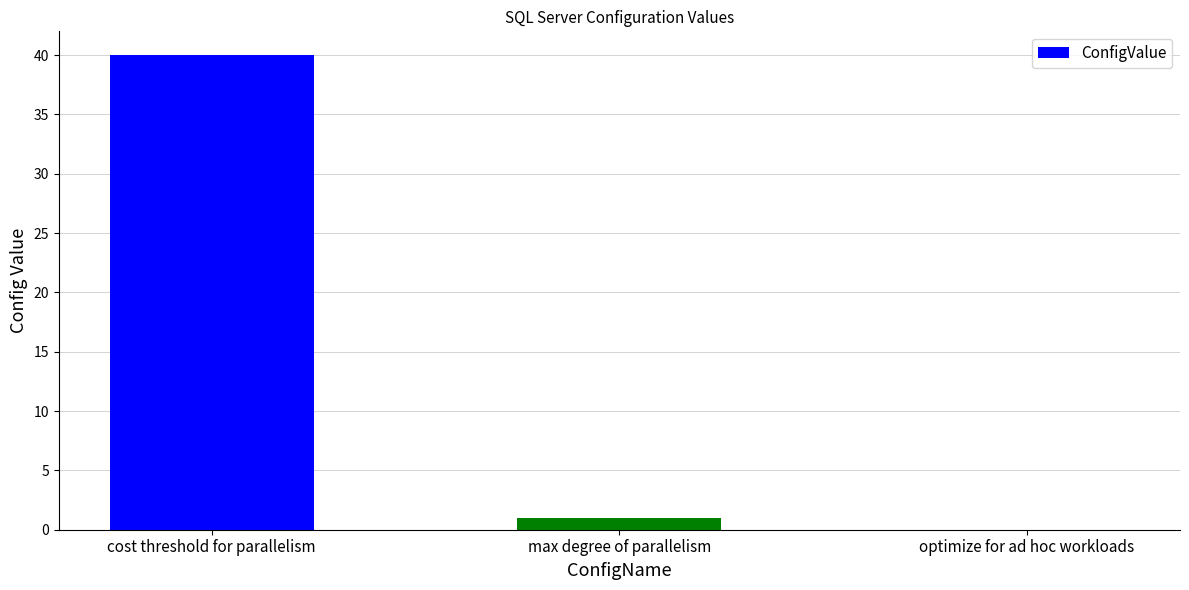

What is the greatest value displayed?

40